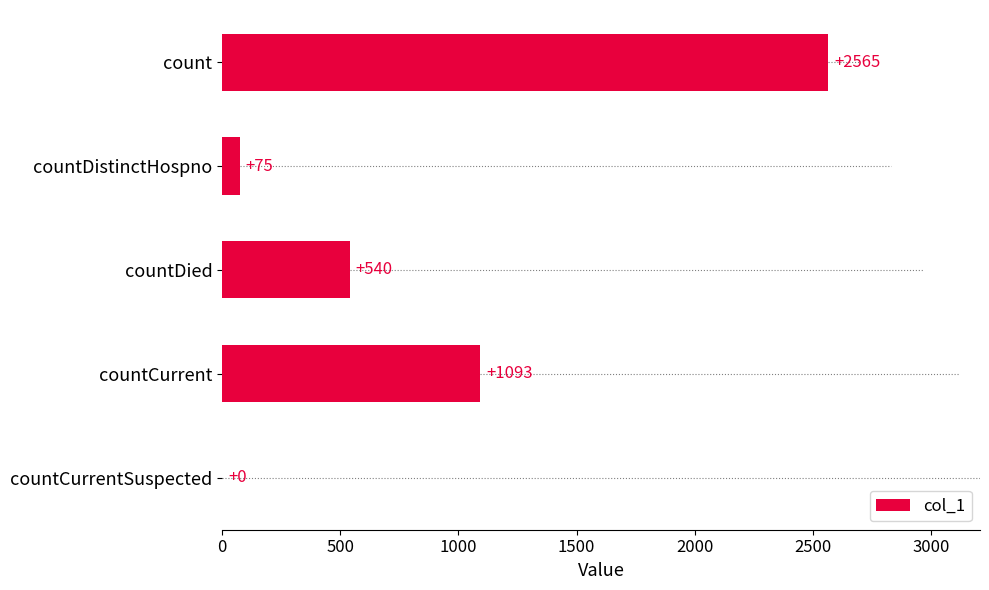

Reading top to bottom, extract all data points from this chart.

count=2565	countDistinctHospno=75	countDied=540	countCurrent=1093	countCurrentSuspected=0